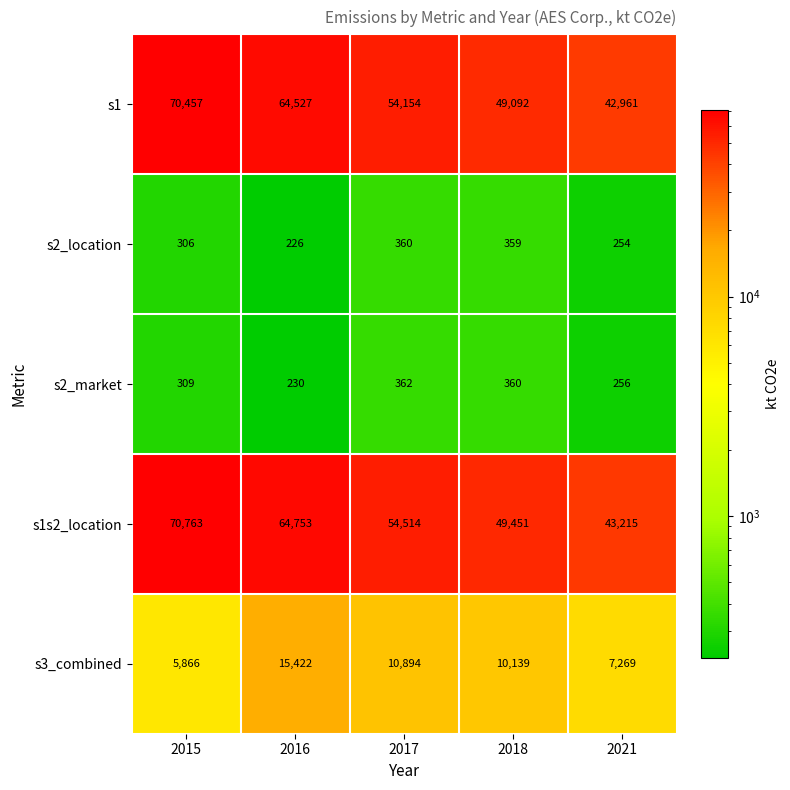

Reading left to right, what are all the values shown in this chart?

s1: 70457	64527	54154	49092	42961
s2_location: 306	226	360	359	254
s2_market: 309	230	362	360	256
s1s2_location: 70763	64753	54514	49451	43215
s3_combined: 5866	15422	10894	10139	7269